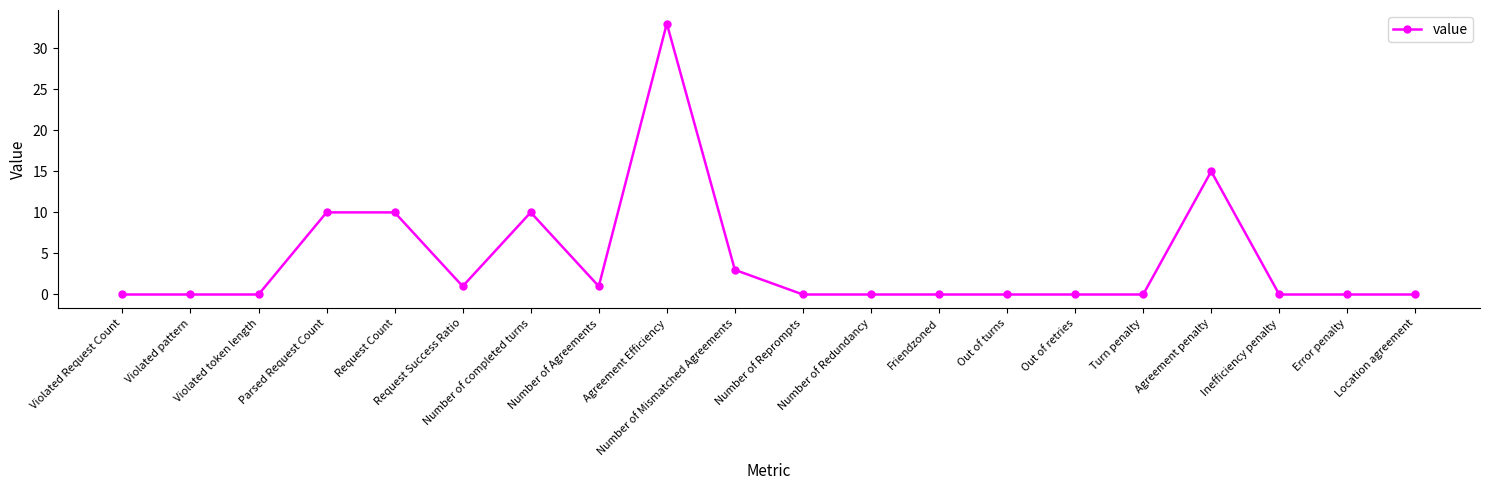

What is the sum of all values?

83